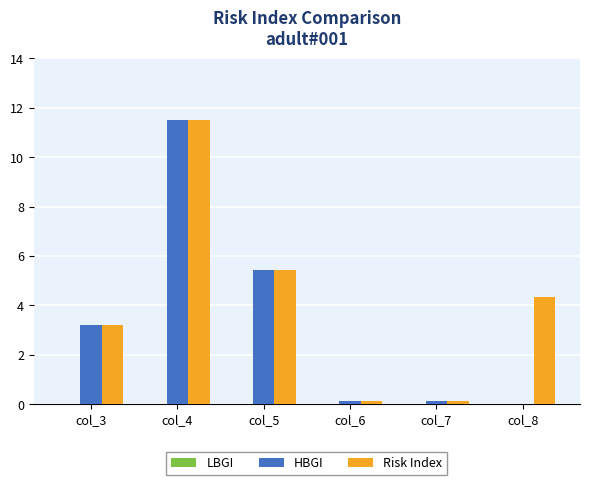

The value of HBGI at col_8 is -4.2. True or false?

False